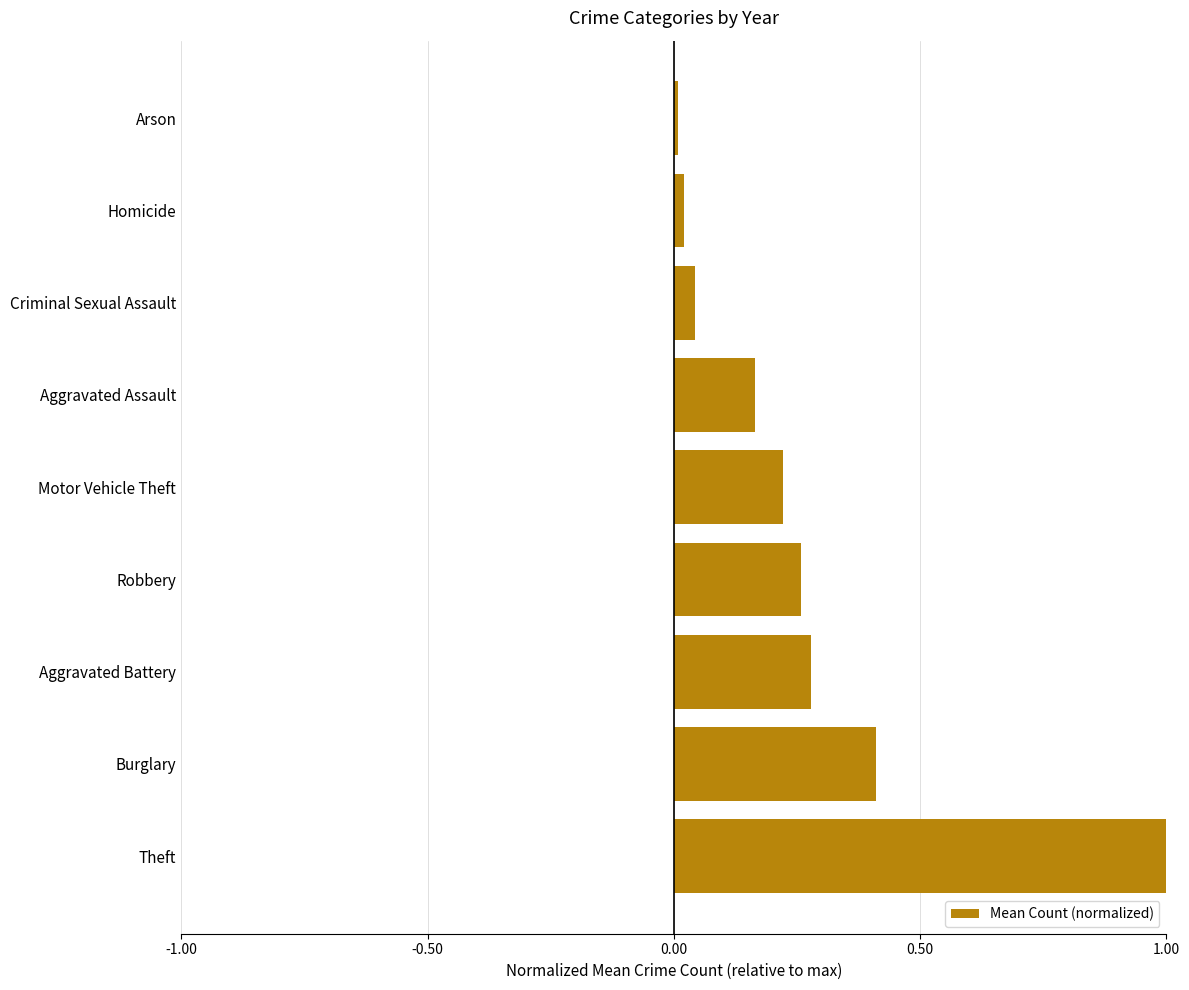

What is the change in value from Theft to Aggravated Assault?

-0.8